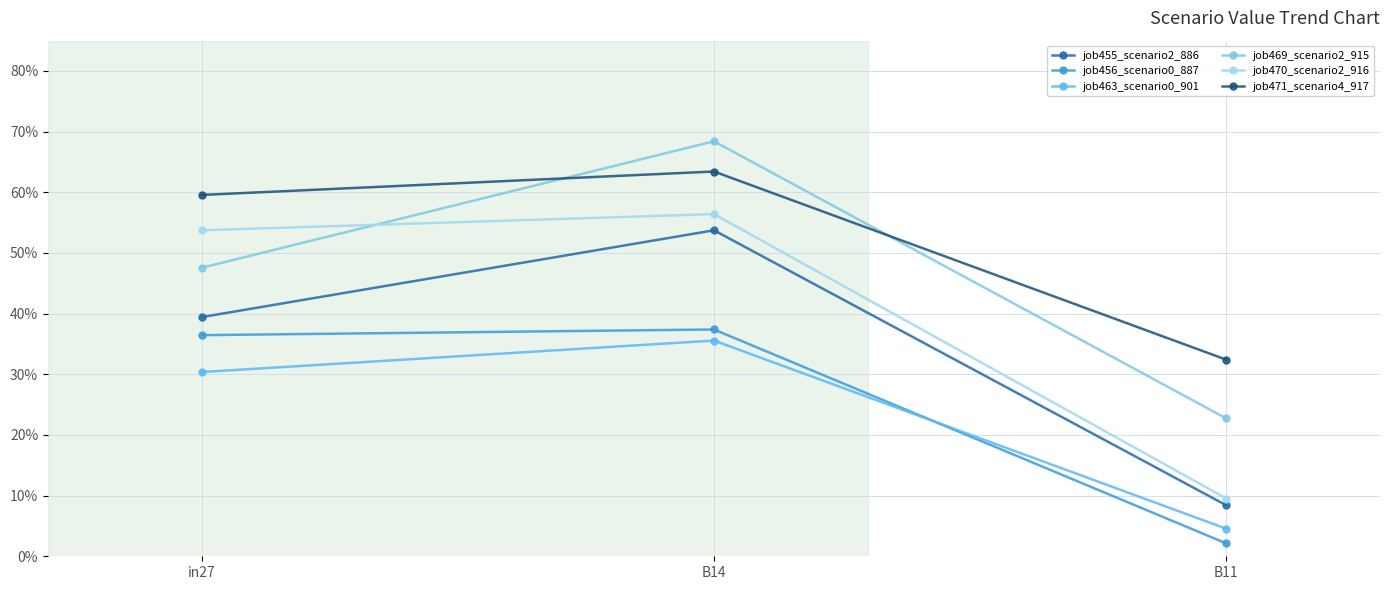

Which series changed the most between in27 and B11?

job470_scenario2_916